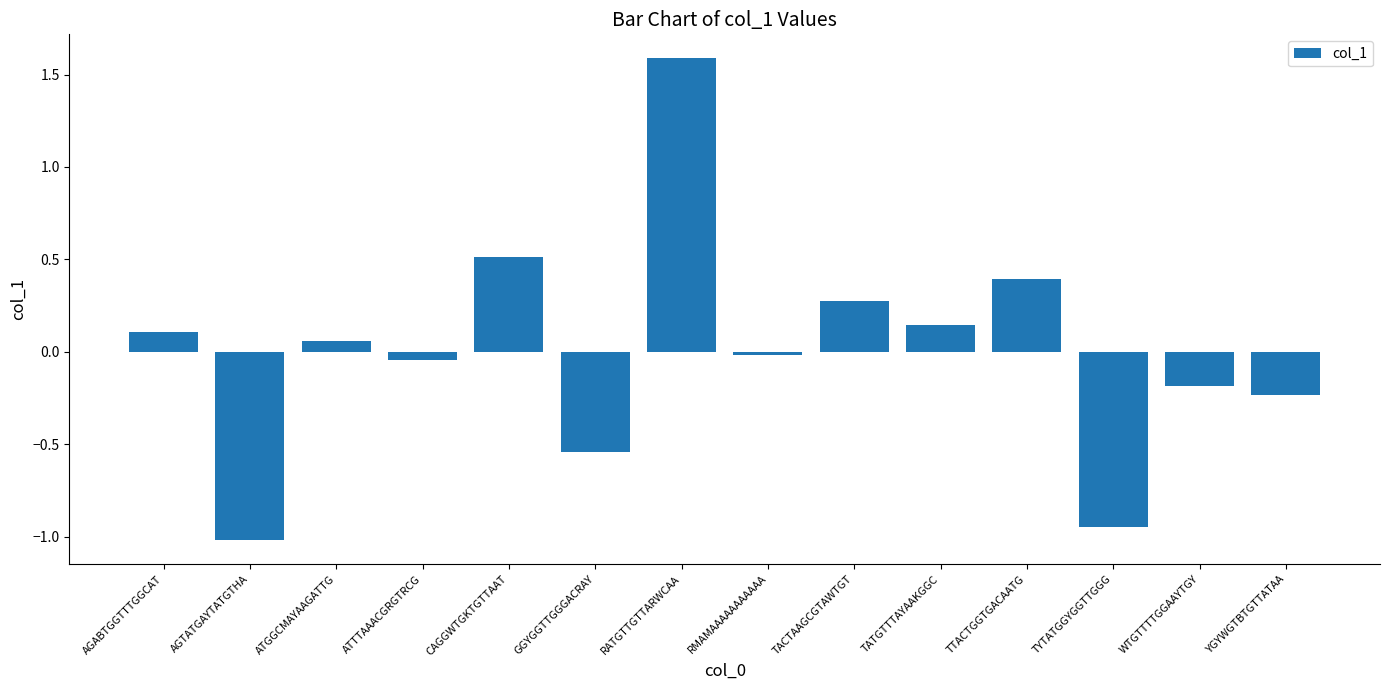

Rank the categories by value from highest to lowest.

RATGTTGTTARWCAA, CAGGWTGKTGTTAAT, TTACTGGTGACAATG, TACTAAGCGTAWTGT, TATGTTTAYAAKGGC, AGABTGGTTTGGCAT, ATGGCMAYAAGATTG, RMAMAAAAAAAAAAA, ATTTAAACGRGTRCG, WTGTTTTGGAAYTGY, YGYWGTBTGTTATAA, GGYGGTTGGGACRAY, TYTATGGYGGTTGGG, AGTATGAYTATGTHA